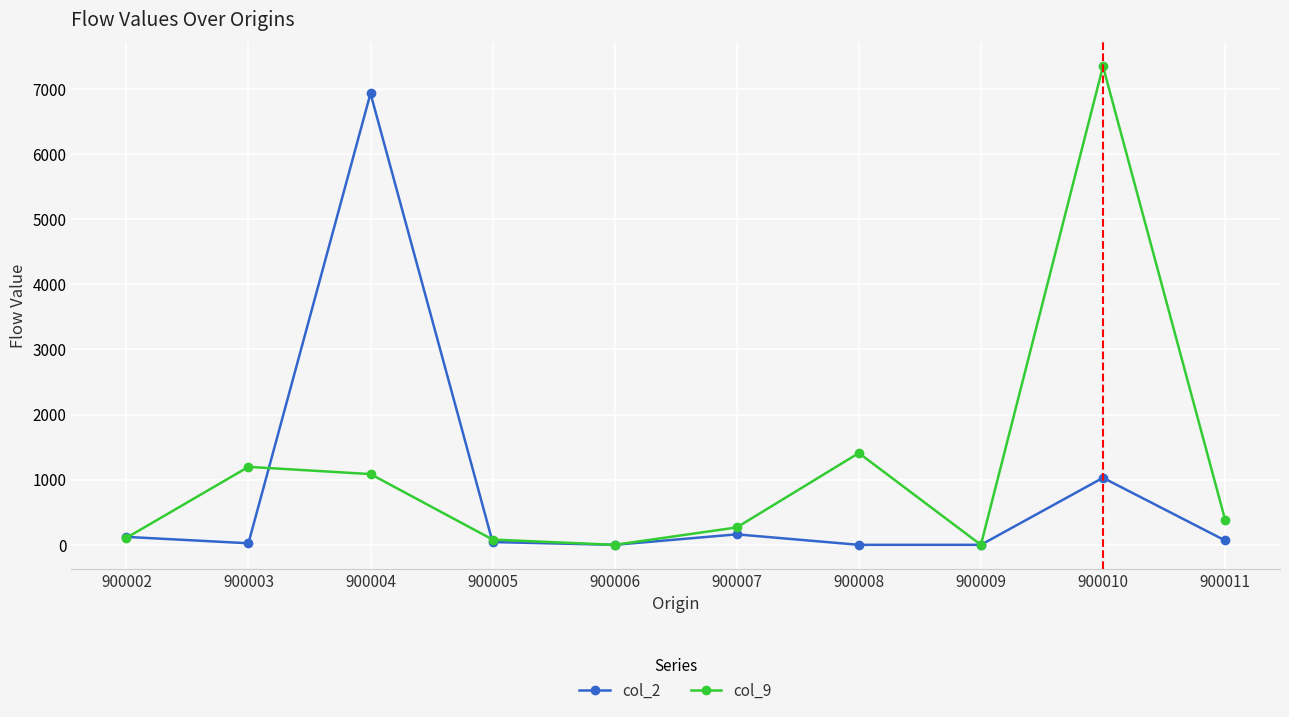

List the series in order of their overall mean, highest first.

col_9, col_2